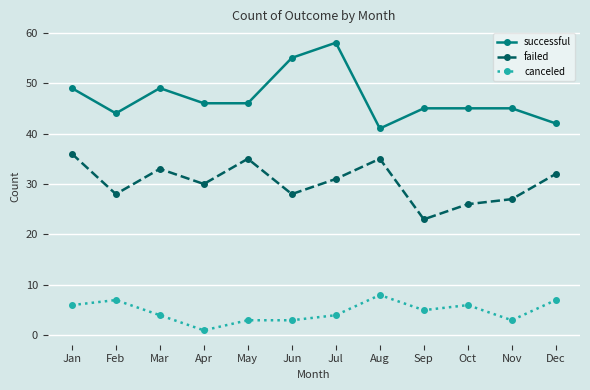

The value of failed at Dec is 32. True or false?

True